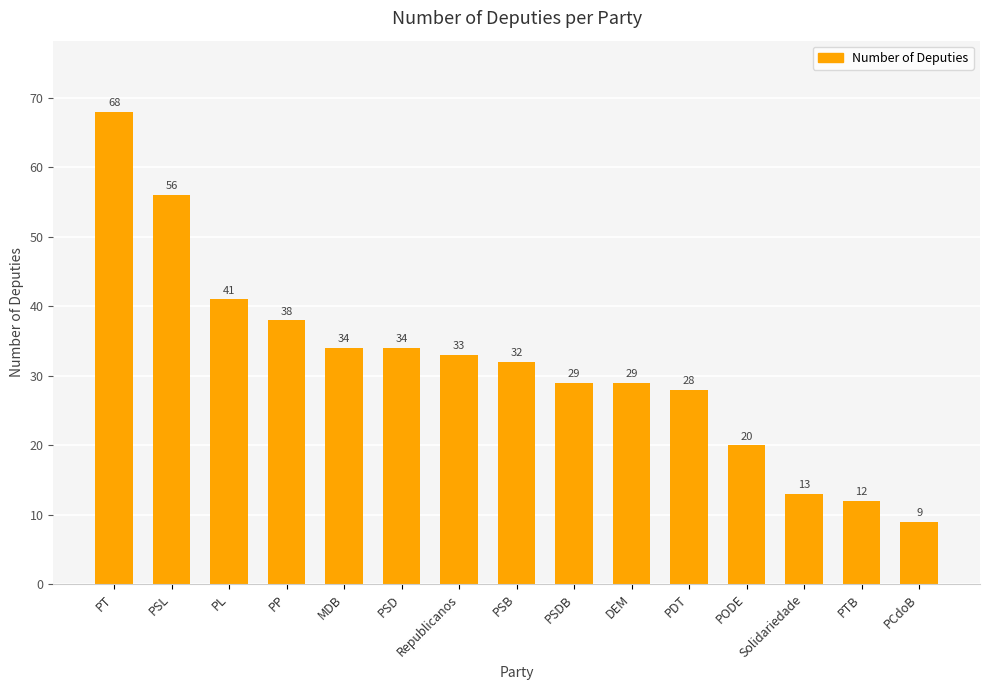

What is the approximate value at DEM?

29